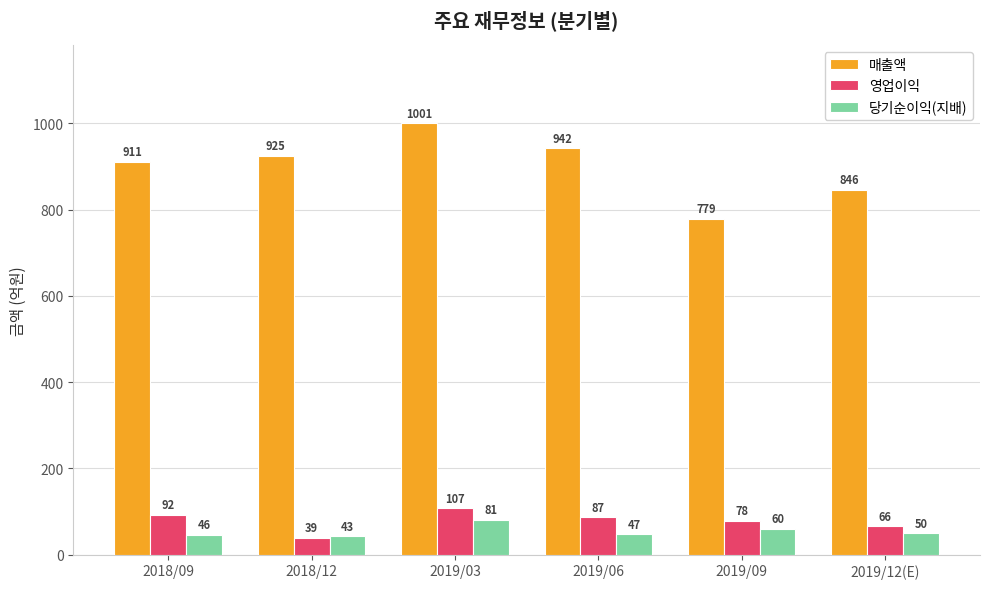

At which label is 영업이익 closest to 73?

2019/09